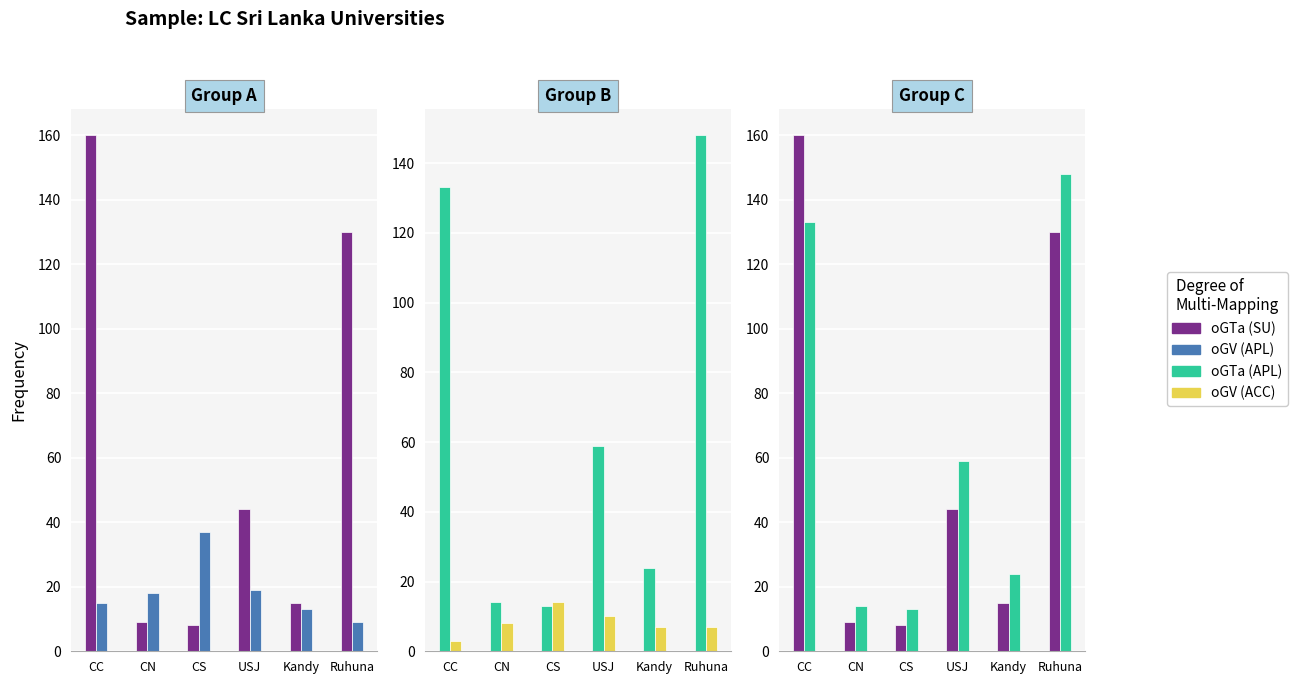

How many data points in oGTa (APL) are less than 59?

3